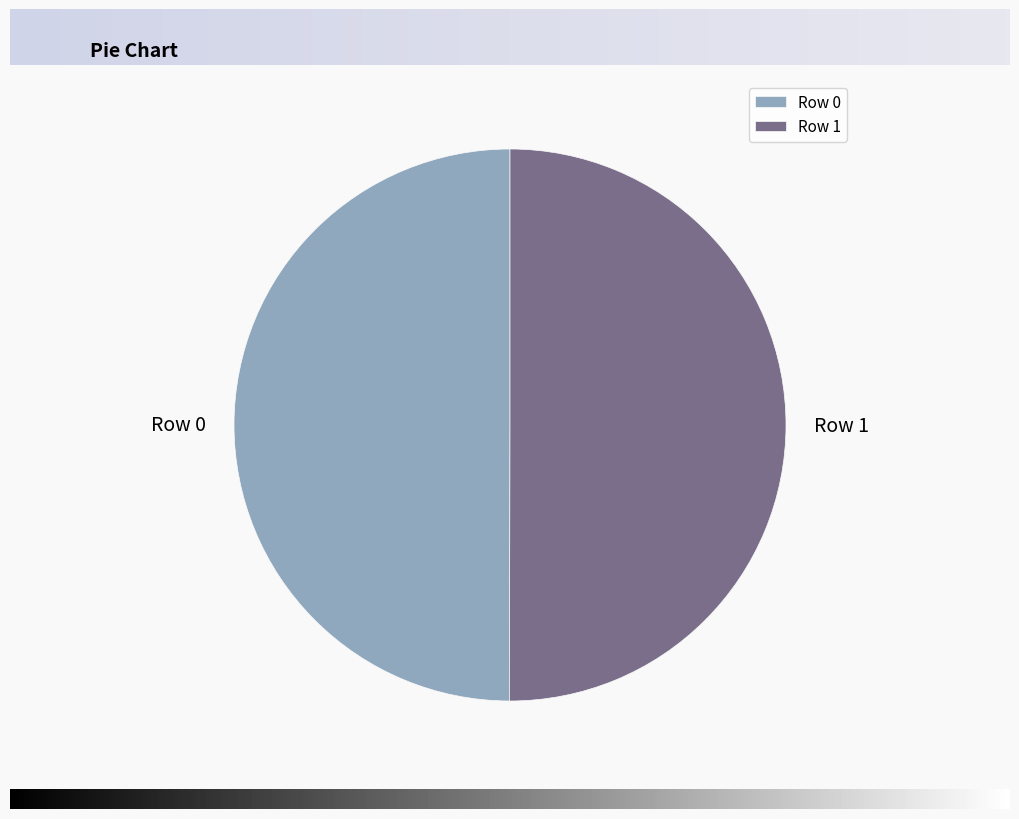

Count the number of slices in the pie.

2